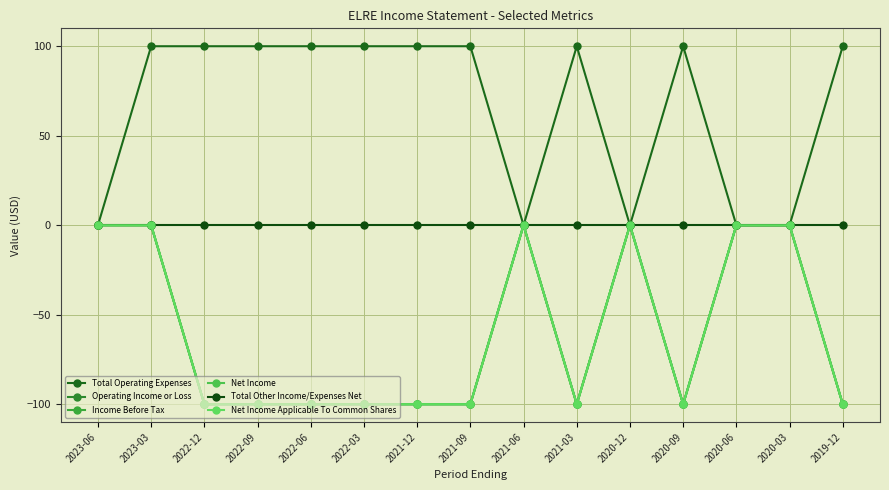

Does the chart have visible grid lines?

Yes